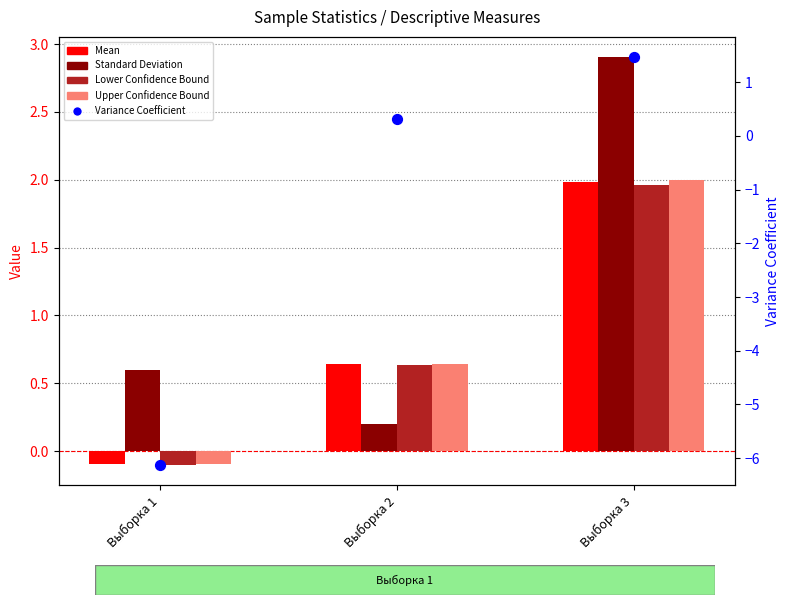

Which series reaches the minimum Y coordinate?

Variance Coefficient